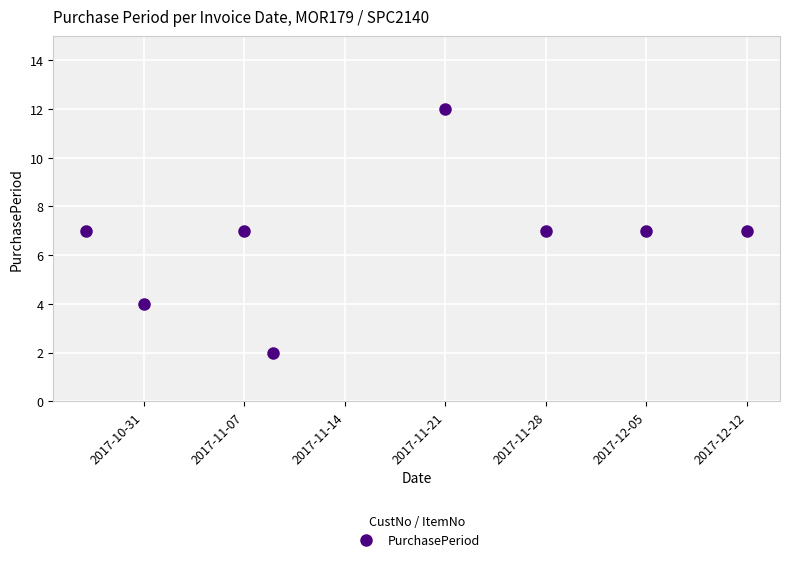

True or false: there are more than 1 points higher than both neighbors.

True